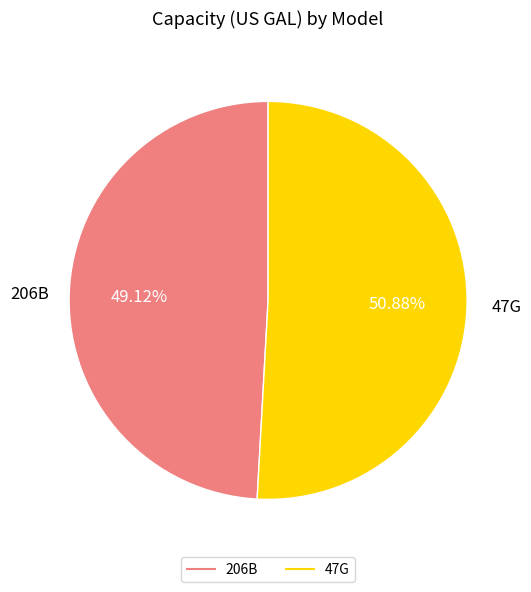

What is the smallest slice in the pie chart?

206B